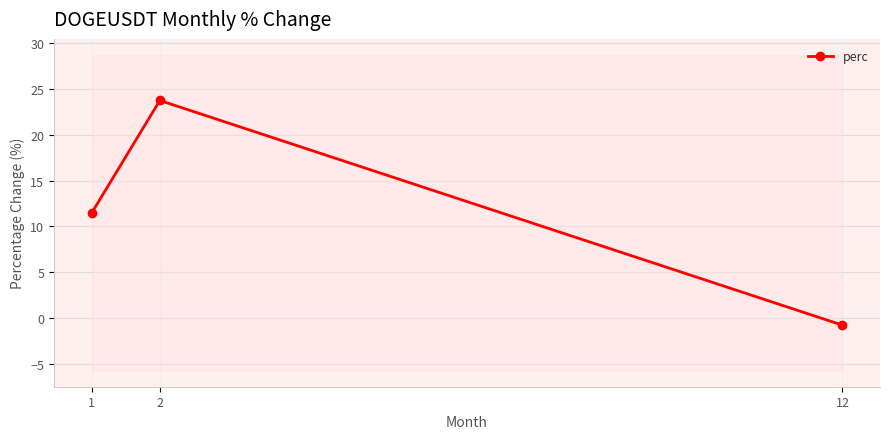

What is the value of the 2nd point from the left?

23.8